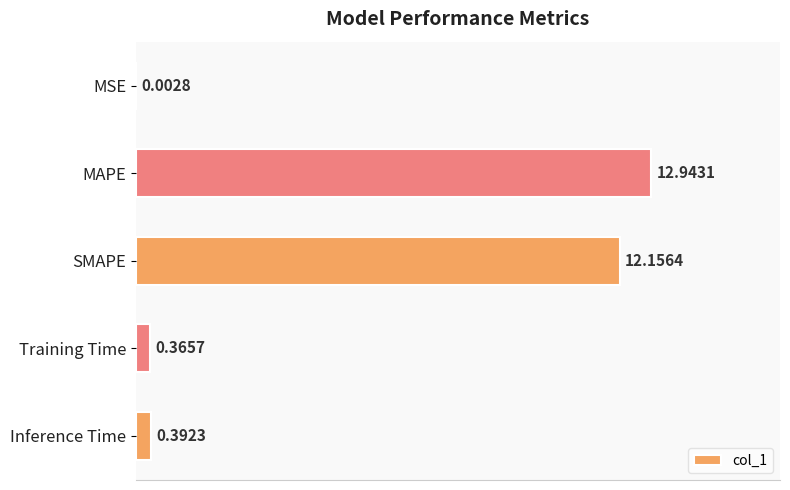

Where is the data nearest to the value 6?

Inference Time